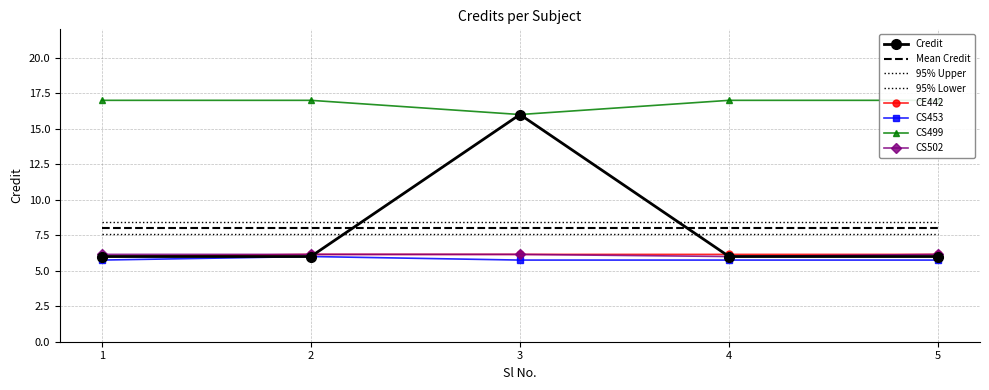

What is the value of the 3rd point from the left?

16